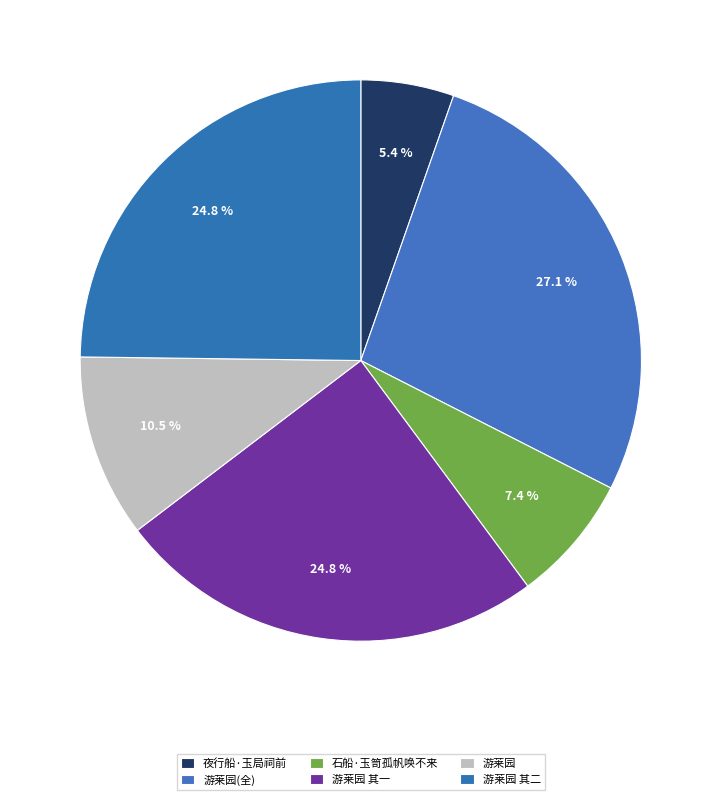

How many slices are in this pie chart?

6